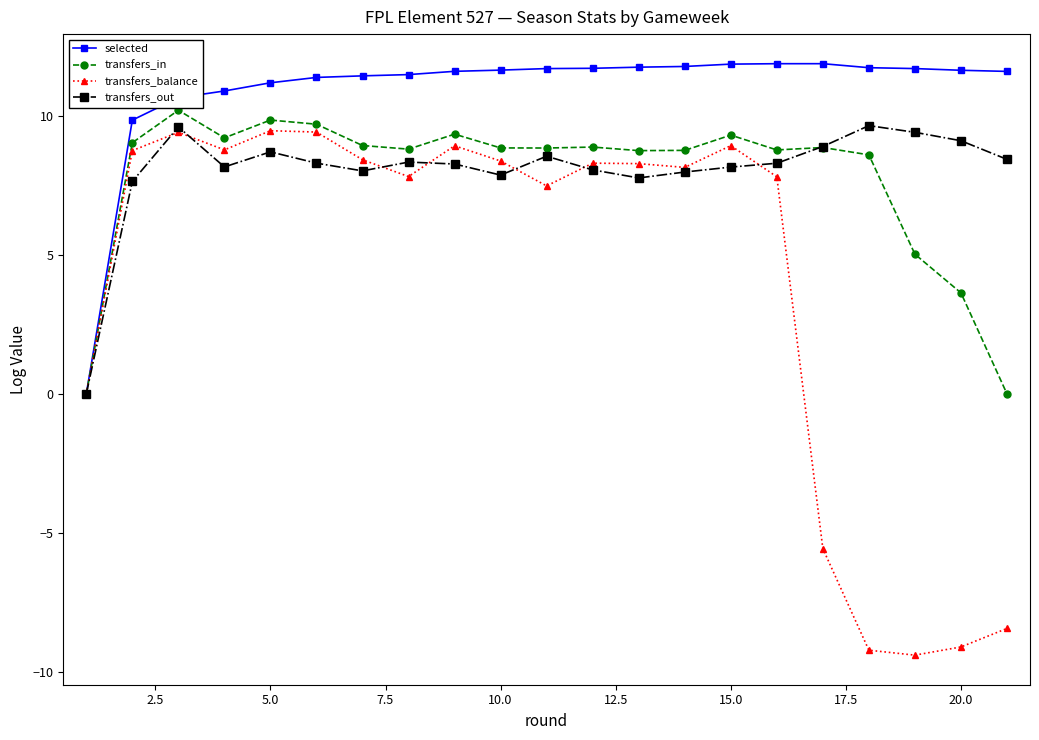

What is the value of the transfers_in point at the 20th from the left?

3.6